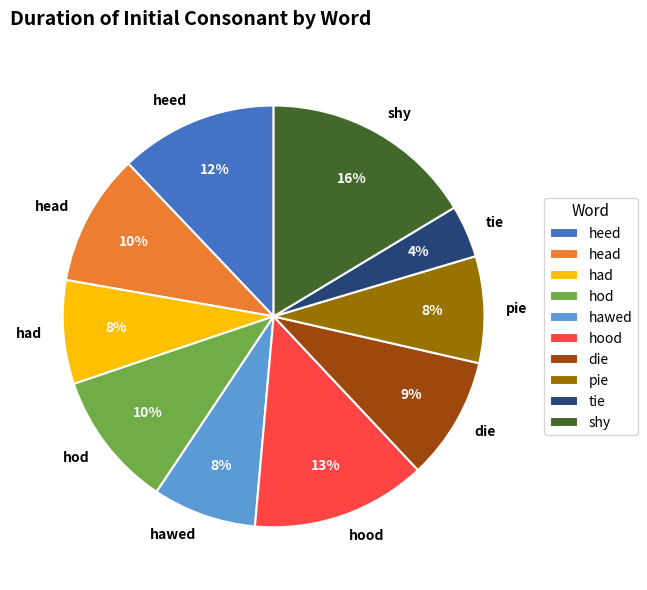

To the nearest percent, what is the average slice percentage?

10%